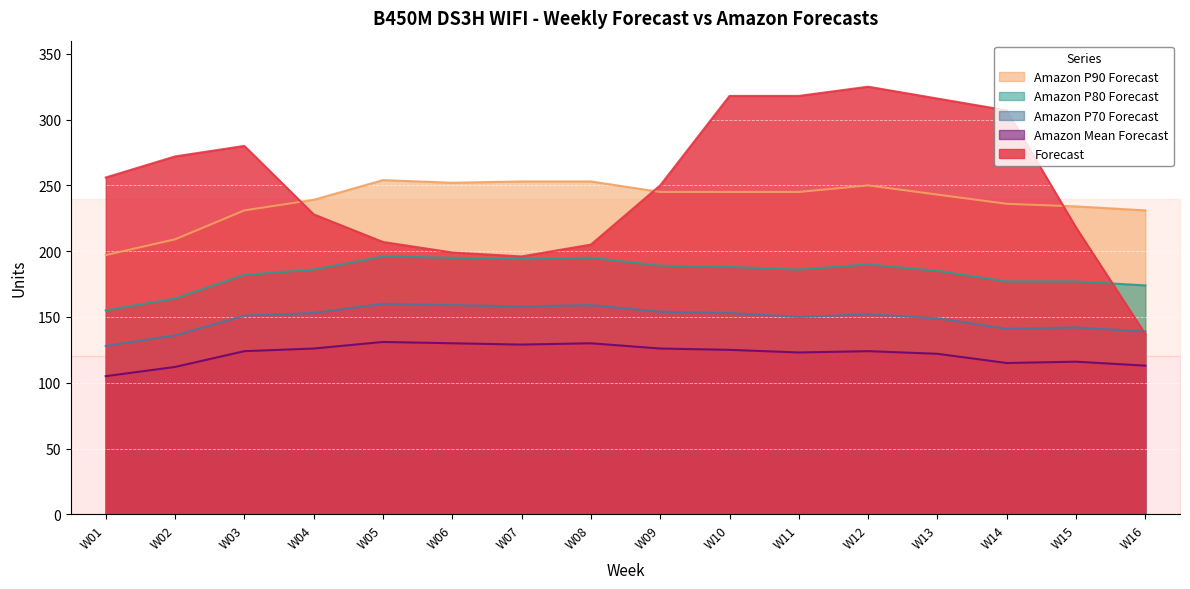

How many interior local valleys does the Amazon P80 Forecast series have?

2